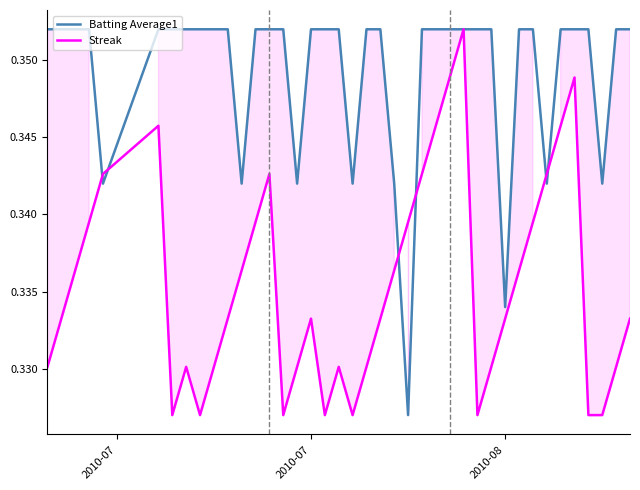

Count the number of categories in the chart.

40